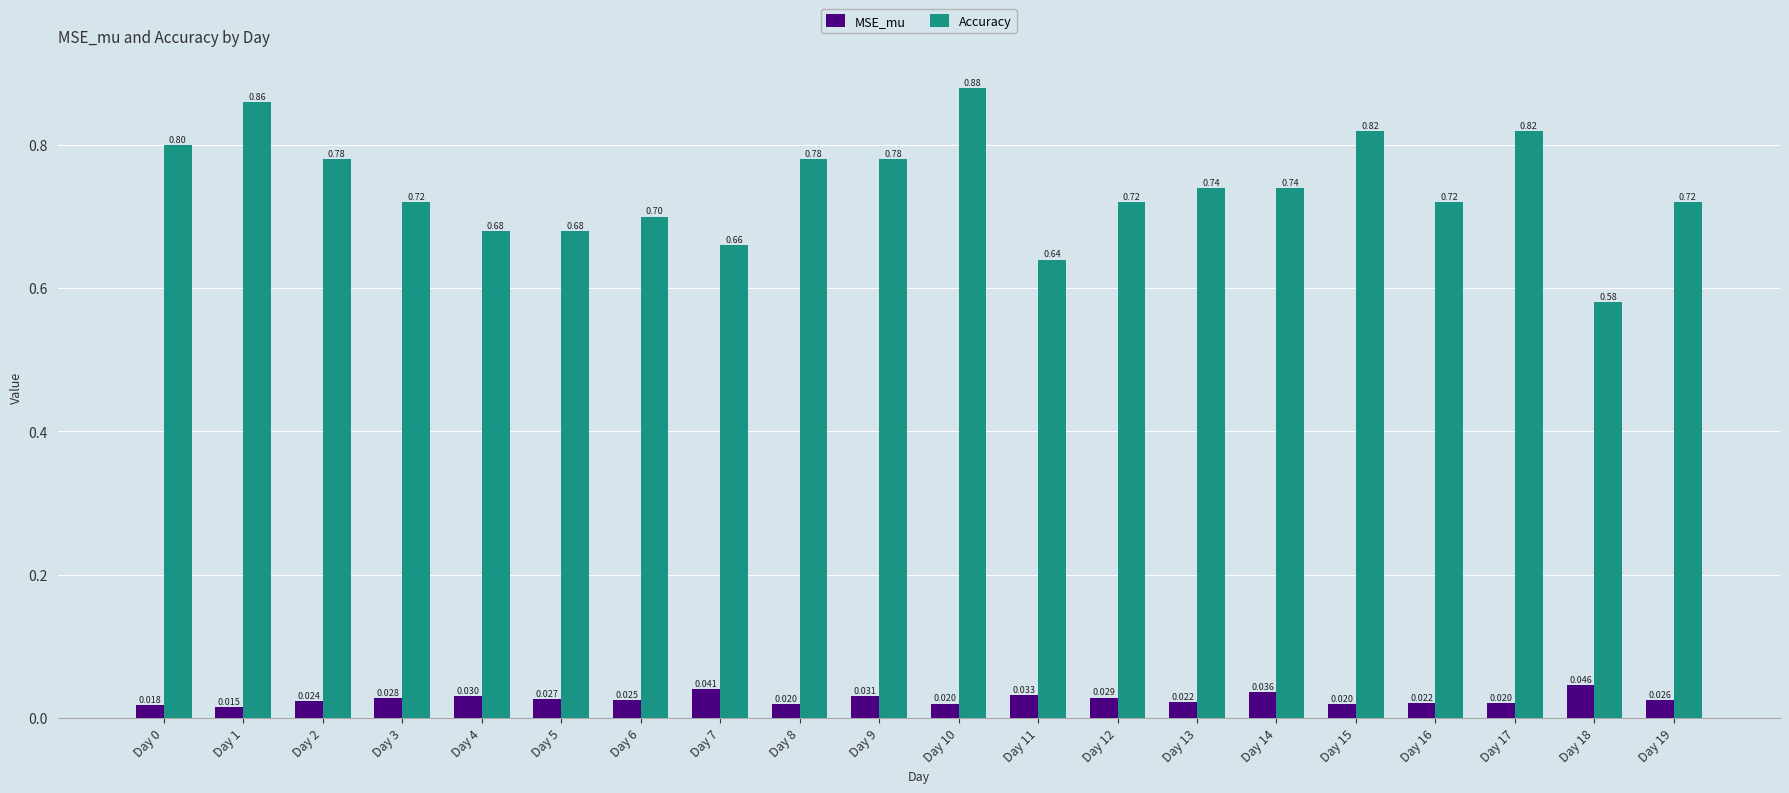

Which series has the widest spread of values?

Accuracy